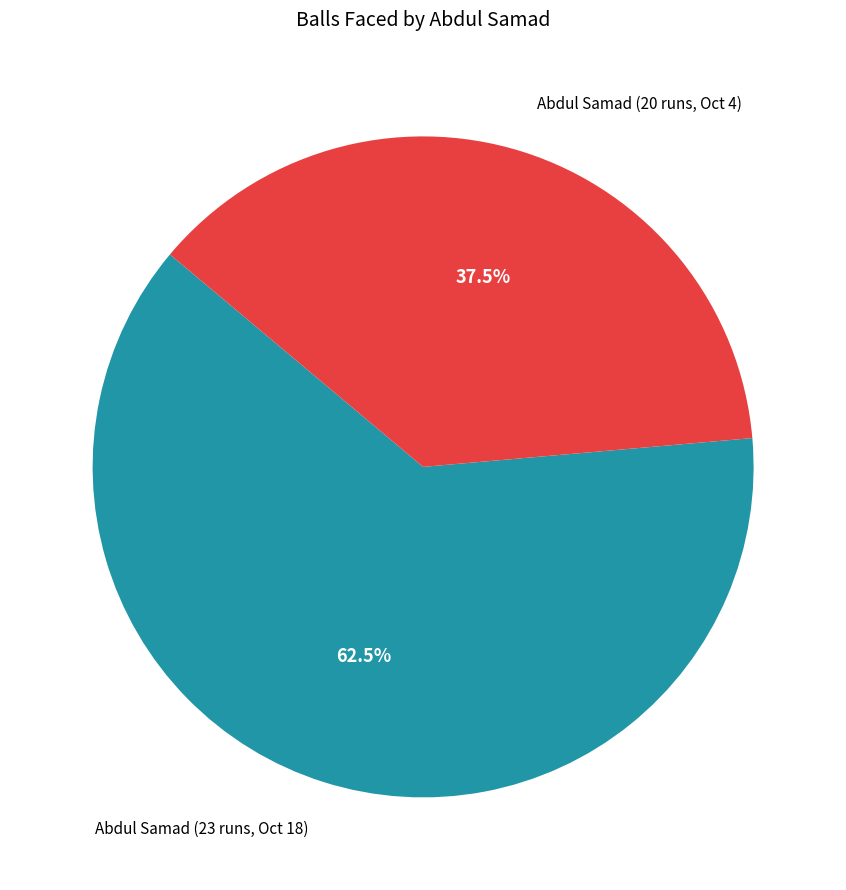

Is the sum of Abdul Samad (23 runs, Oct 18) and Abdul Samad (20 runs, Oct 4) greater than half?

Yes